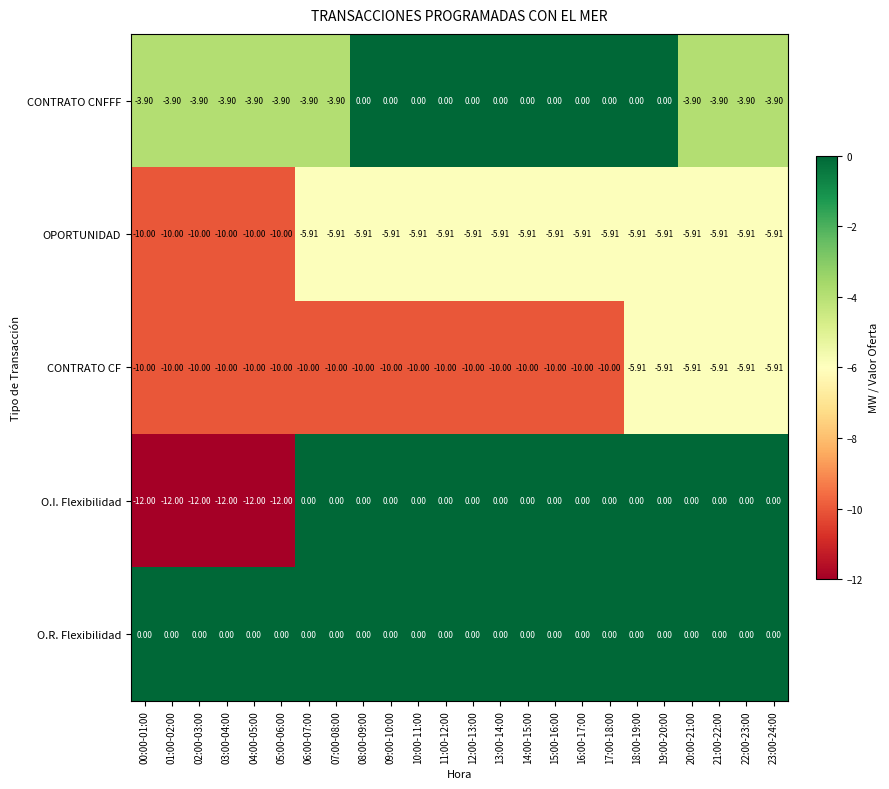

Which series has the largest total across all categories?

O.R. Flexibilidad